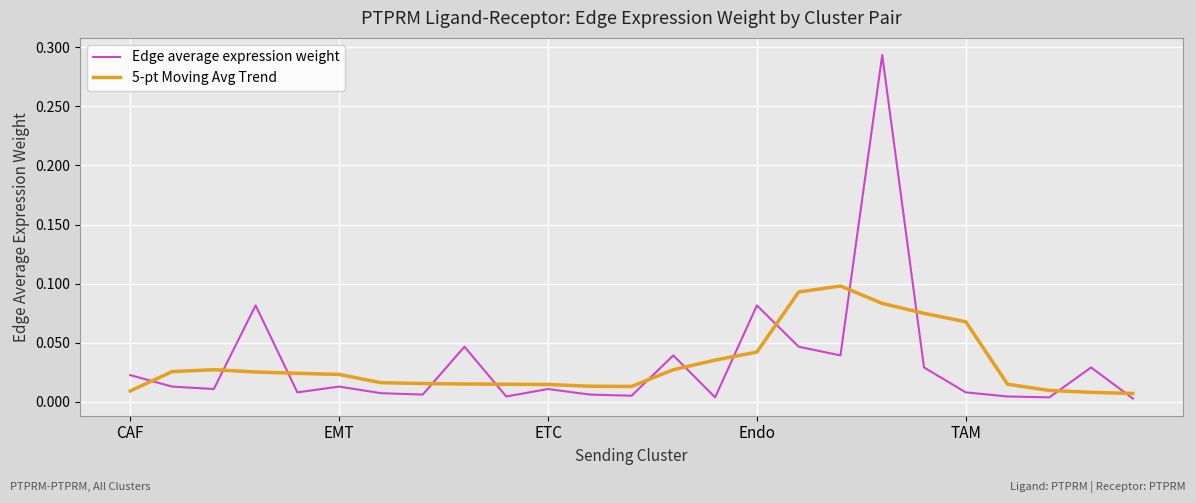

List the series in order of their peak value, highest first.

Edge average expression weight, 5-pt Moving Avg Trend